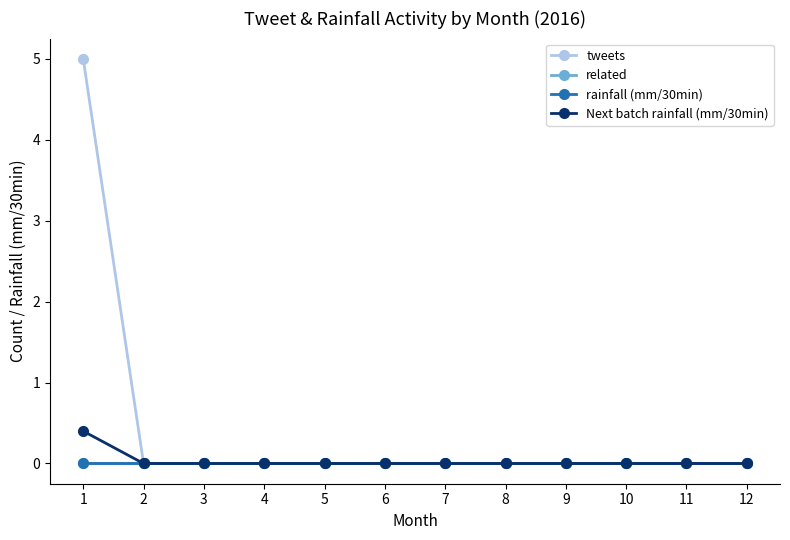

True or false: Next batch rainfall (mm/30min) has a value of 0.0 at 9.

True